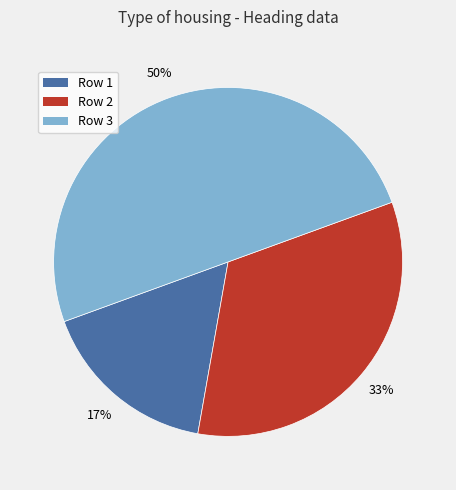

Combined, do Row 1 and Row 3 account for over 50%?

Yes